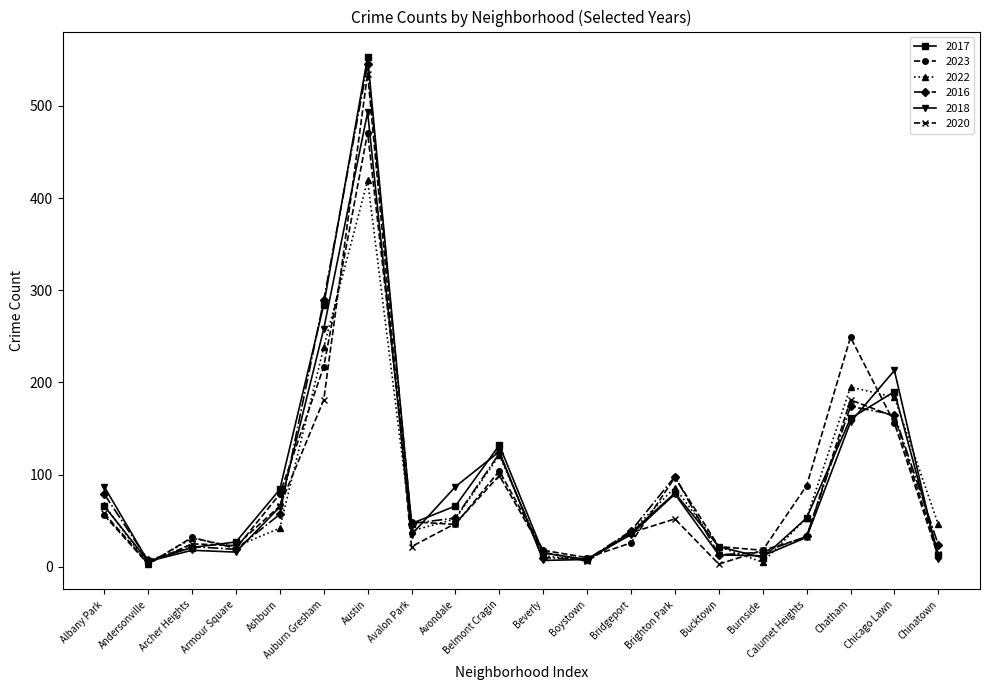

True or false: 2017 has more than 0 points higher than both neighbors.

True